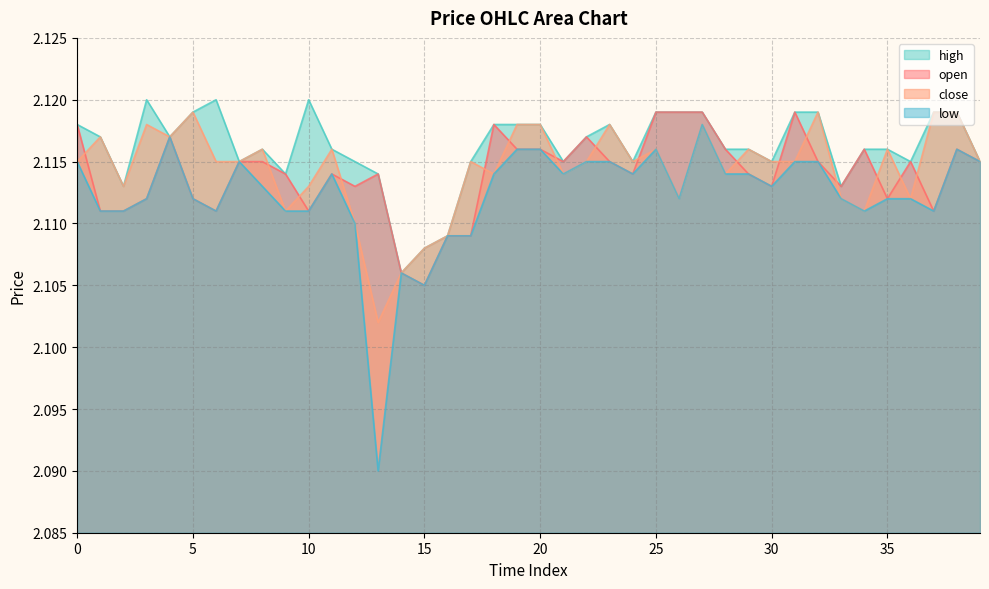

What is the value of the low point at the 28th from the left?

2.1